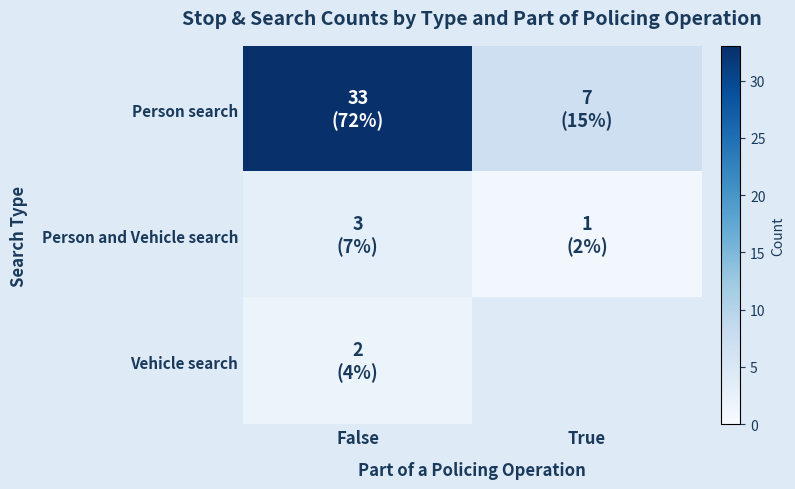

Between False and True, which series saw the biggest shift?

Person search